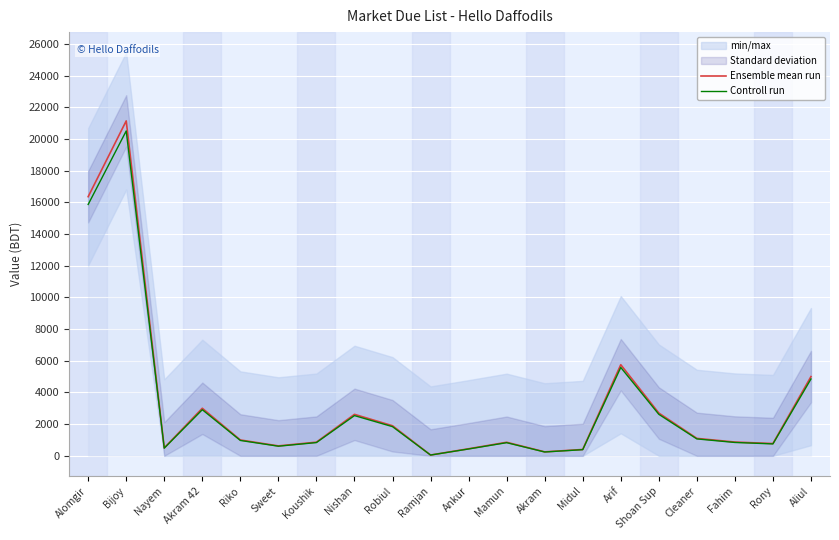

At which label is Controll run closest to 10275?

Arif